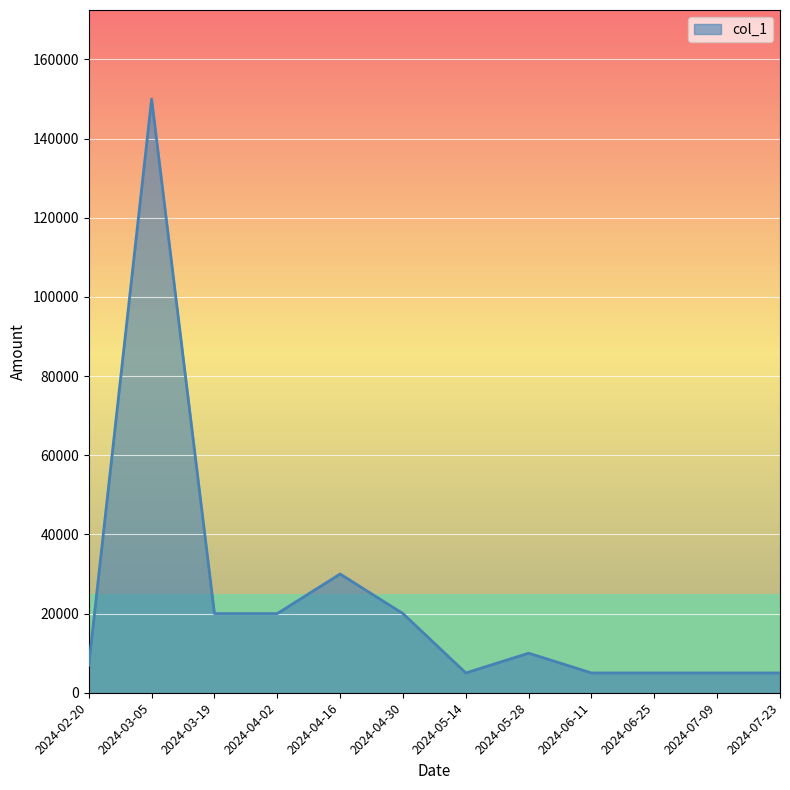

What is the difference between the maximum and minimum values?

145000